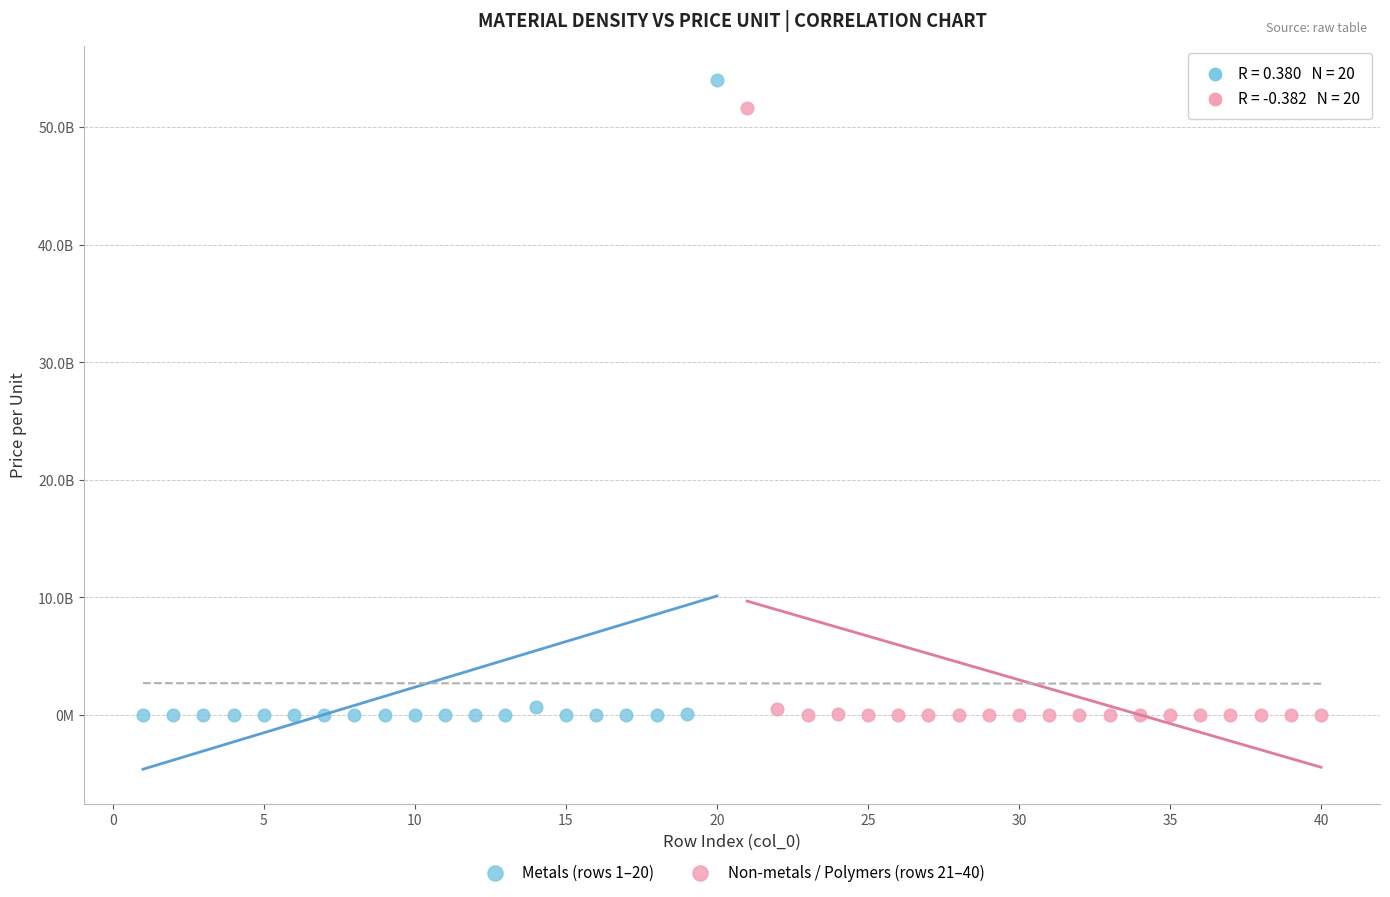

Which series has the largest Y range (max minus min)?

Metals (rows 1–20)